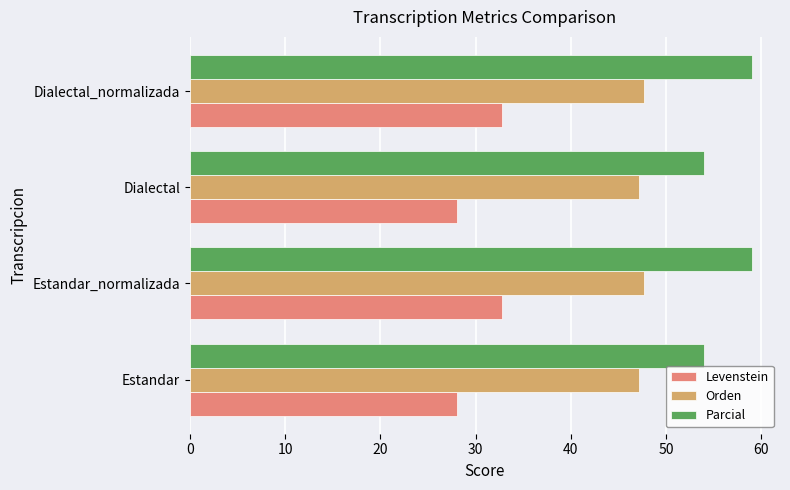

Which series has the largest range (max minus min)?

Parcial